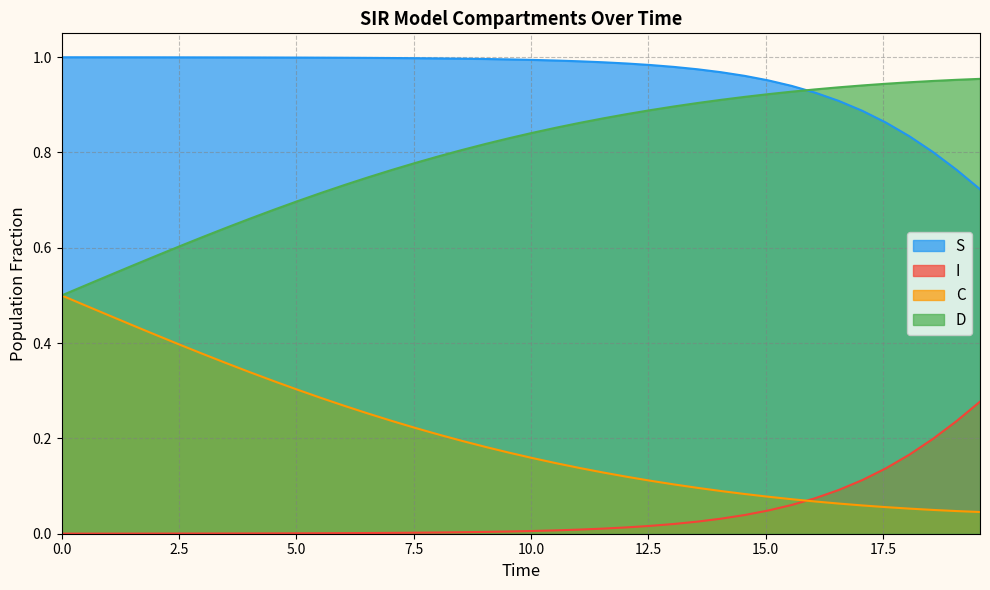

Rank the series by their maximum value, from lowest to highest.

I, C, D, S